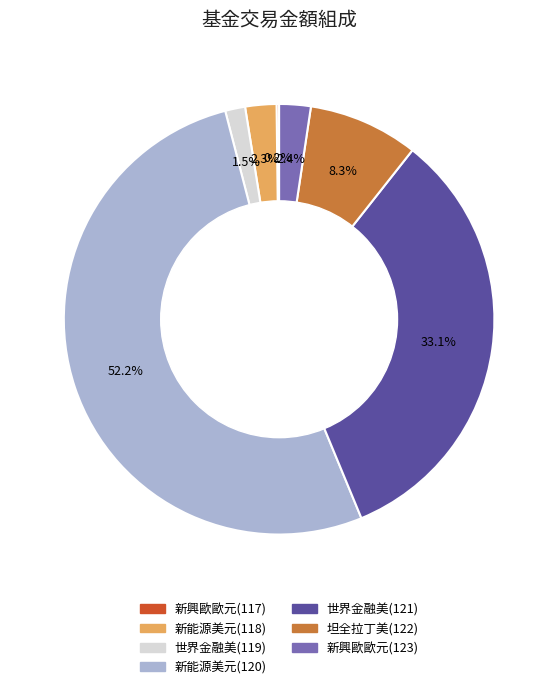

Combined, do 新能源美元(120) and 世界金融美(119) account for over 50%?

Yes